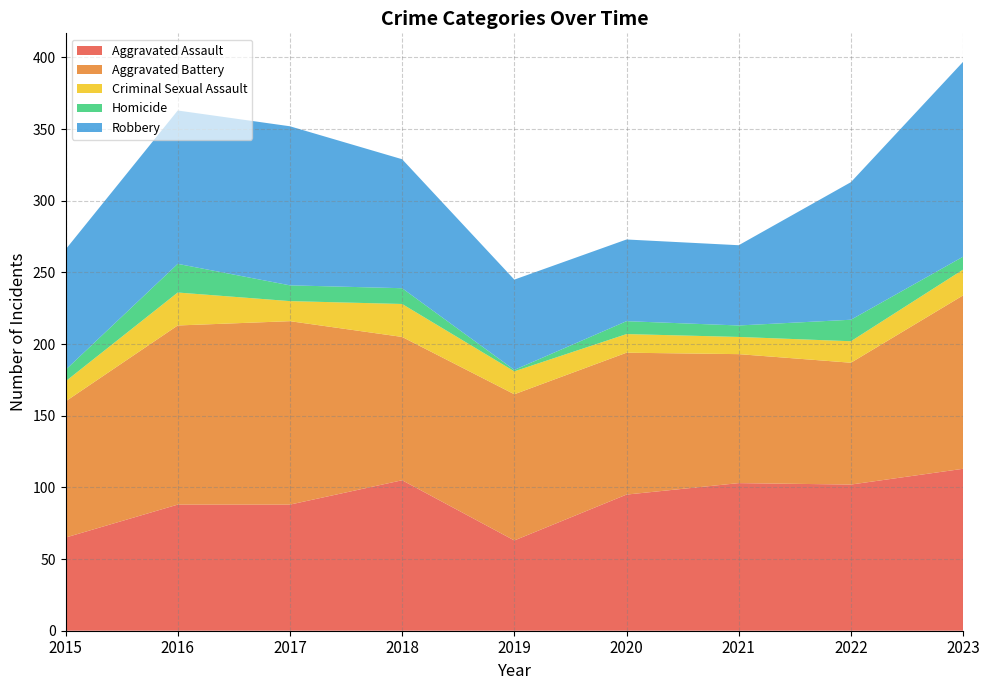

Reading left to right, extract all data points from this chart.

Aggravated Assault: 2015=65	2016=88	2017=88	2018=105	2019=63	2020=95	2021=103	2022=102	2023=113
Aggravated Battery: 2015=95	2016=125	2017=128	2018=100	2019=102	2020=99	2021=90	2022=85	2023=121
Criminal Sexual Assault: 2015=14	2016=23	2017=14	2018=23	2019=16	2020=13	2021=12	2022=15	2023=18
Homicide: 2015=8	2016=20	2017=11	2018=11	2019=1	2020=9	2021=8	2022=15	2023=9
Robbery: 2015=84	2016=107	2017=111	2018=90	2019=63	2020=57	2021=56	2022=96	2023=136